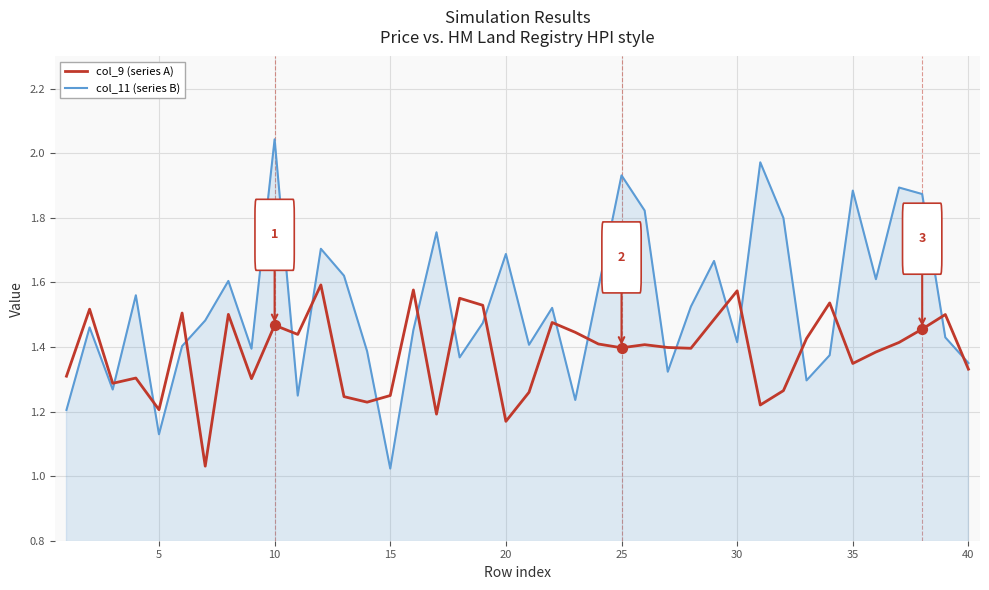

Which series has the widest spread of values?

col_11 (series B)